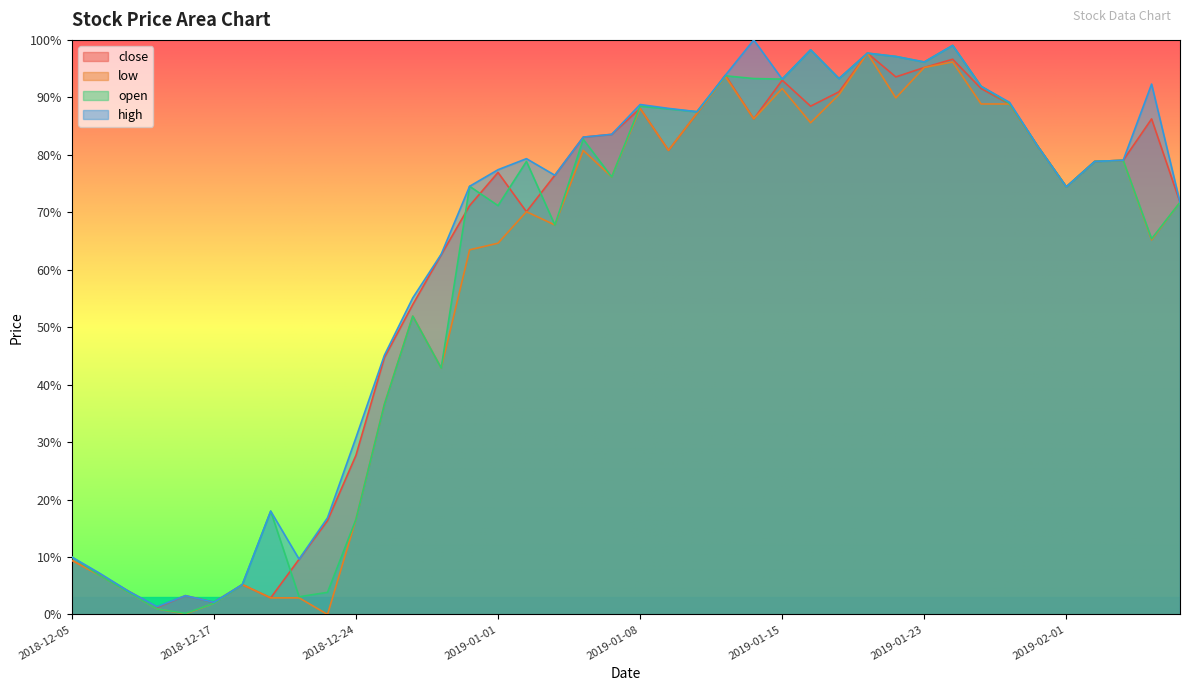

Where is close nearest to the value 49?

2018-12-26